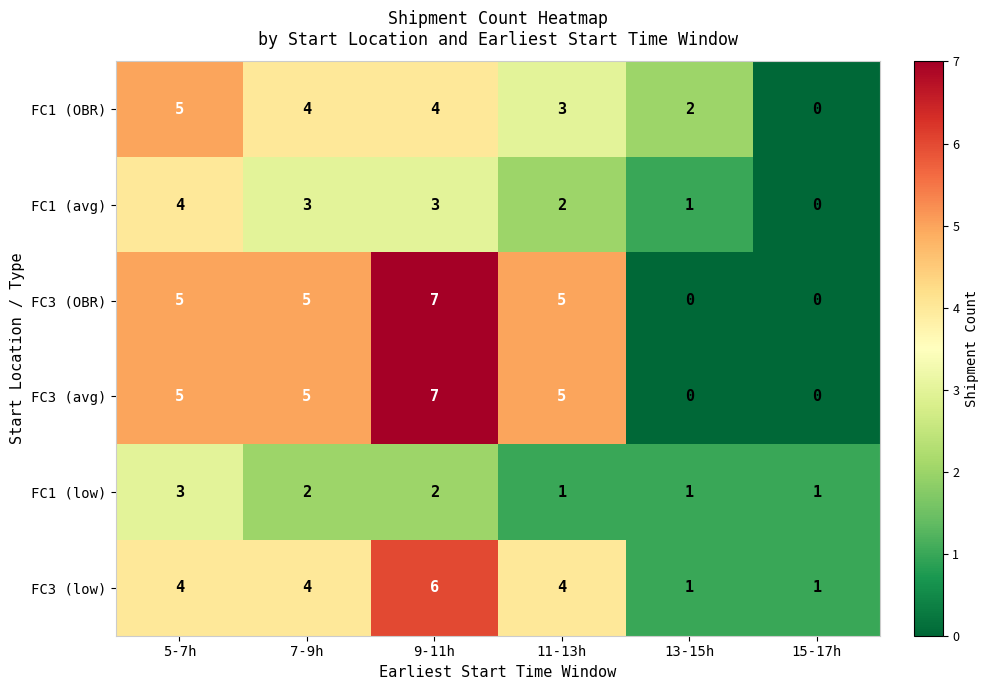

At which label does FC1 (avg) first exceed 3?

5-7h